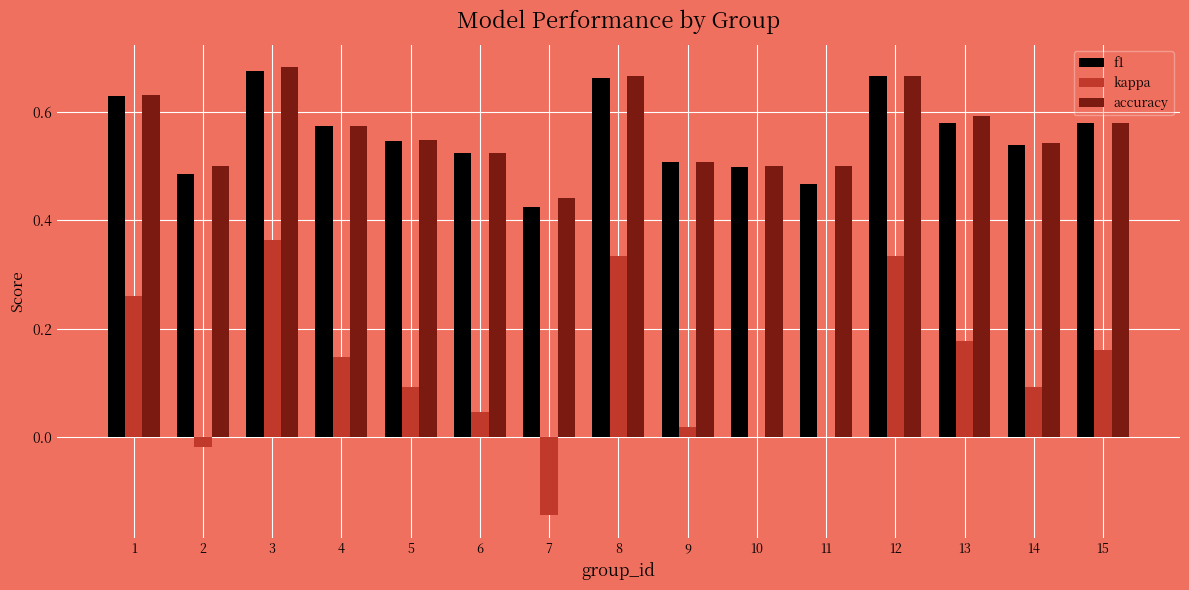

Between 12 and 15, which series saw the biggest shift?

kappa